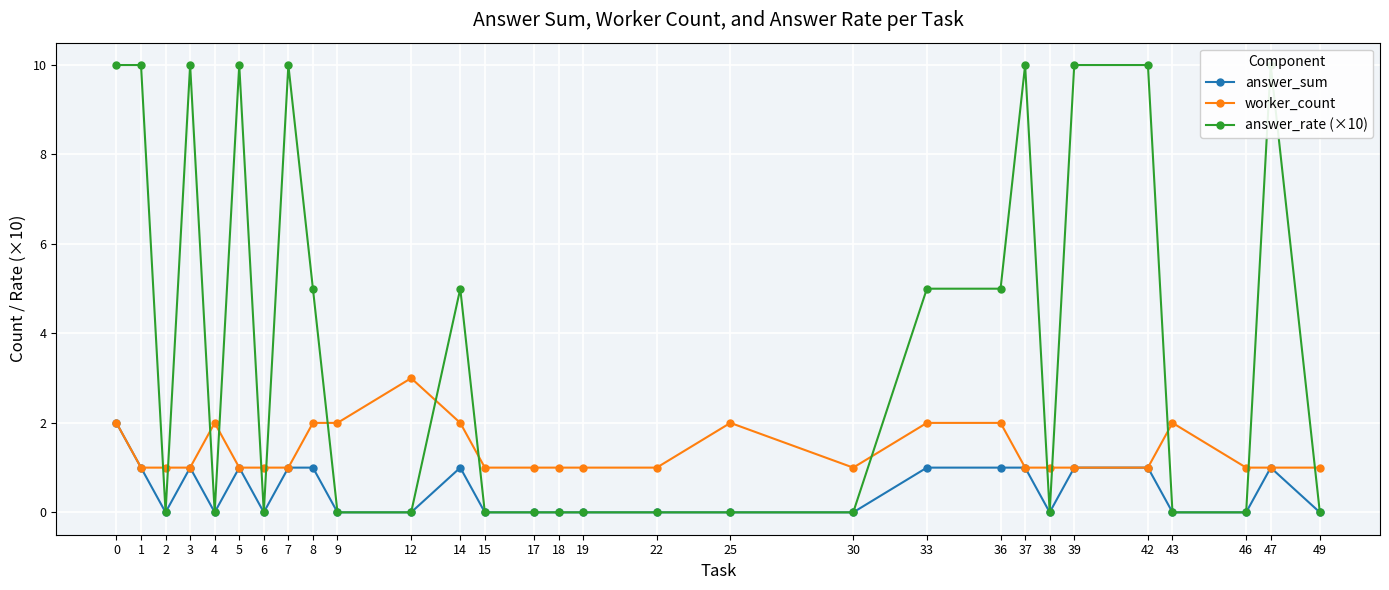

Which has a higher value, 5 or 39?

5